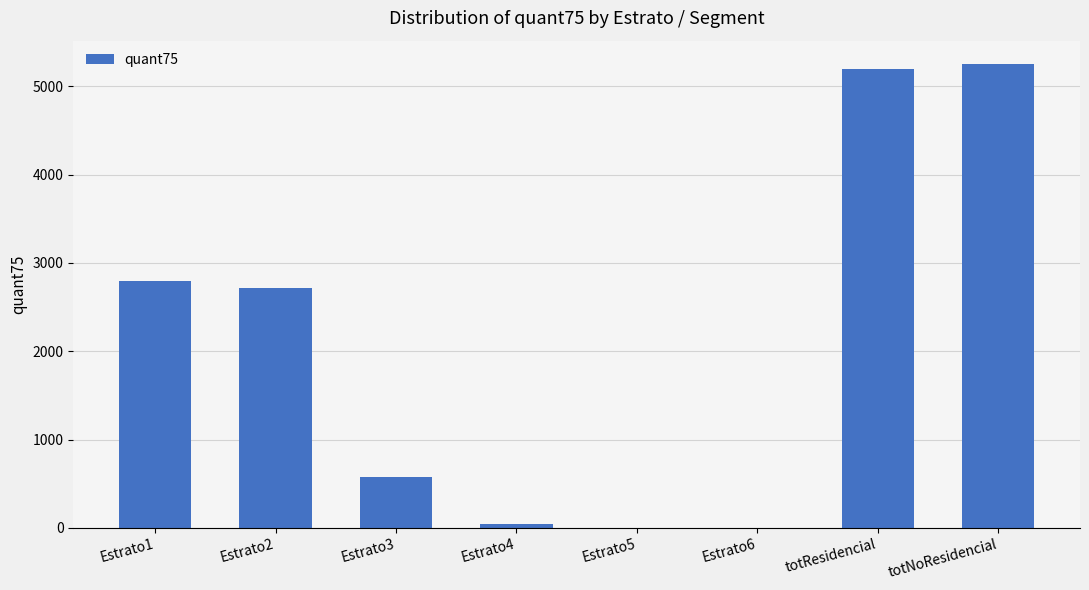

What is the sum of all values?

16591.3